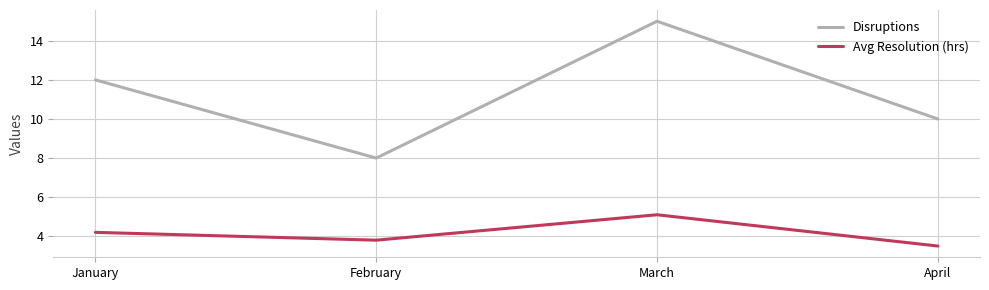

Rank the series by their average value, from lowest to highest.

Avg Resolution (hrs), Disruptions